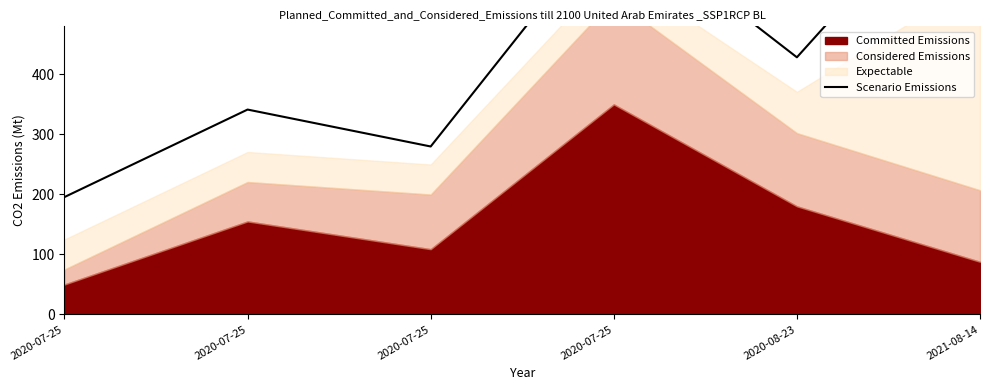

Reading left to right, list all the values displayed in this chart.

2020-07-25=195.6	2020-07-25=341.4	2020-07-25=279.9	2020-07-25=664.4	2020-08-23=428.4	2021-08-14=767.0